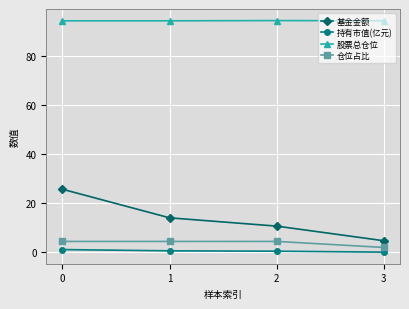

What is the minimum value for 基金金额?

4.7